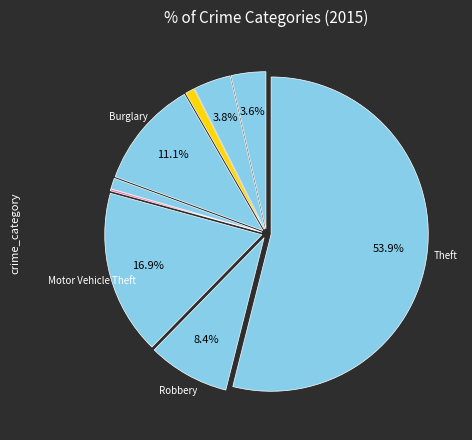

Rank the categories by value from highest to lowest.

Theft, Motor Vehicle Theft, Burglary, Robbery, Aggravated Battery, Aggravated Assault, Criminal Sexual Assault, Arson, Homicide